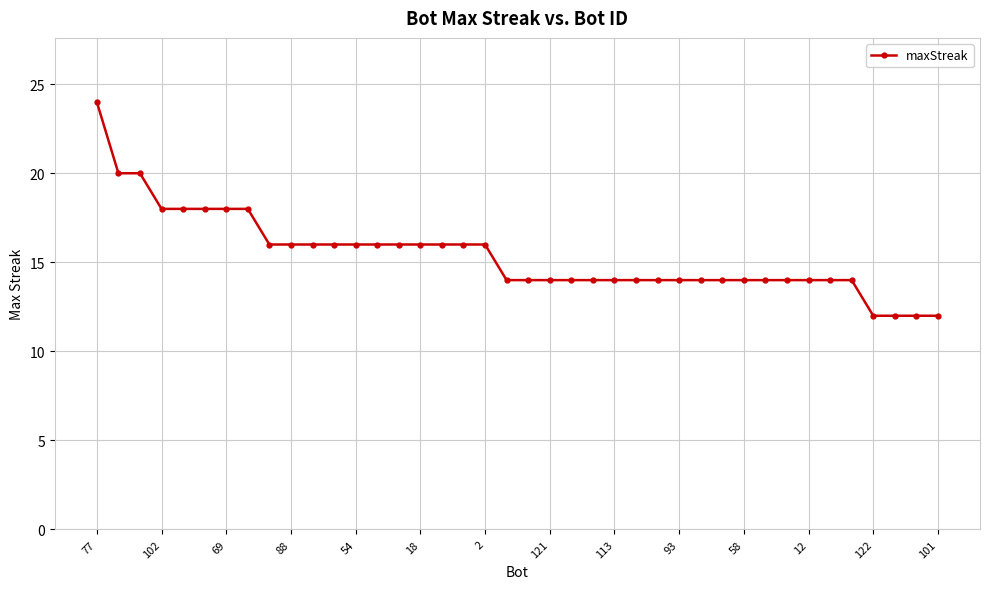

What is the maximum value shown in the chart?

24